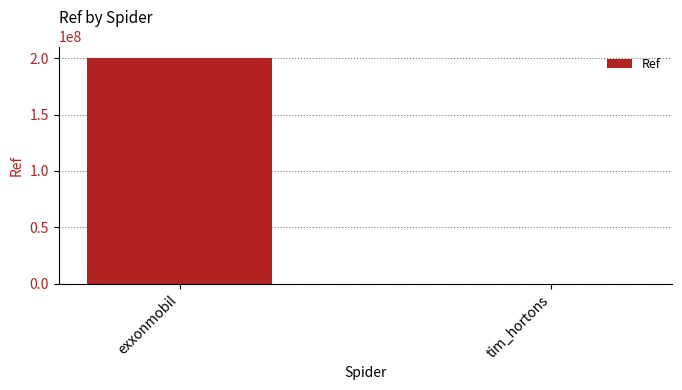

Are the bars horizontal?

No